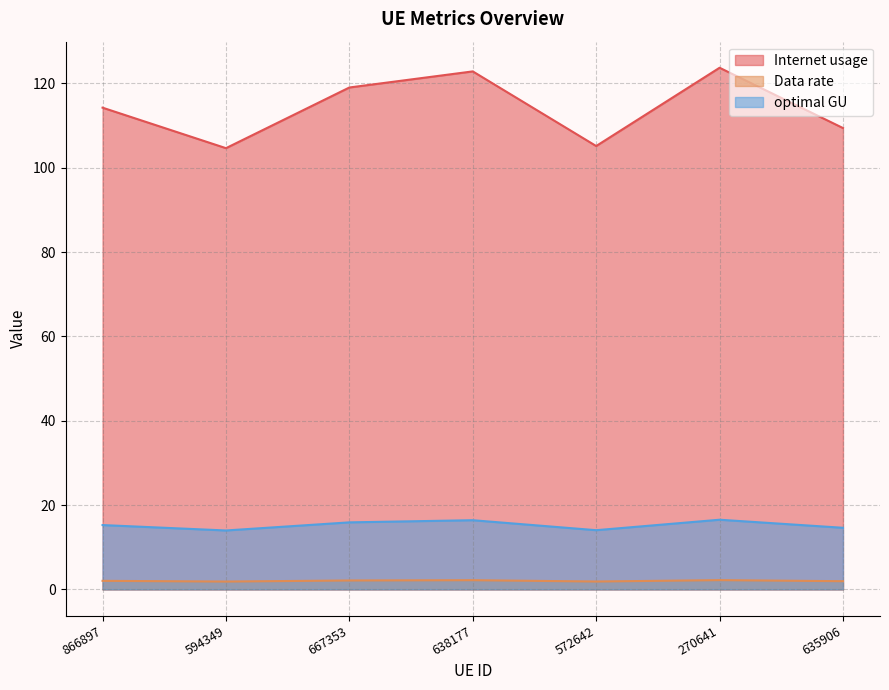

Between 866897 and 270641, which is larger?

270641